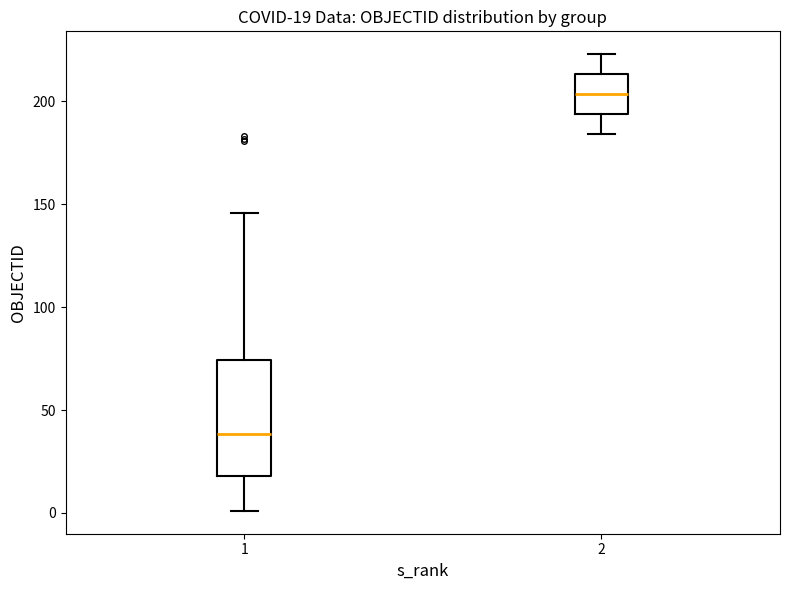

Which box is the tallest, from its lower edge to its upper edge?

1